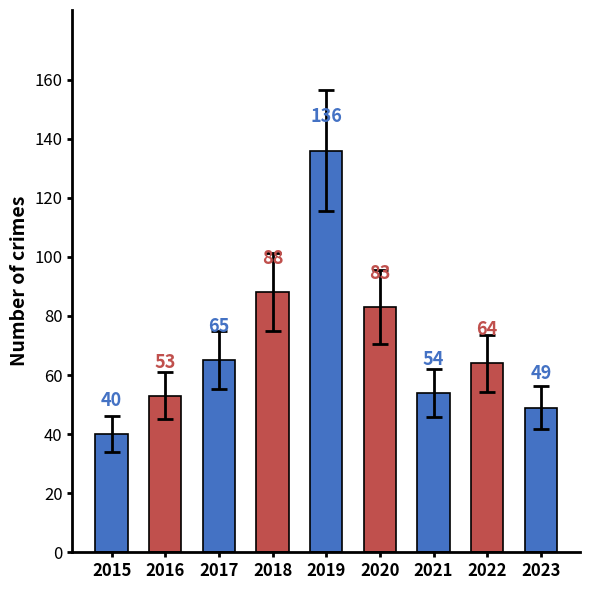

How many values are below 64?

4